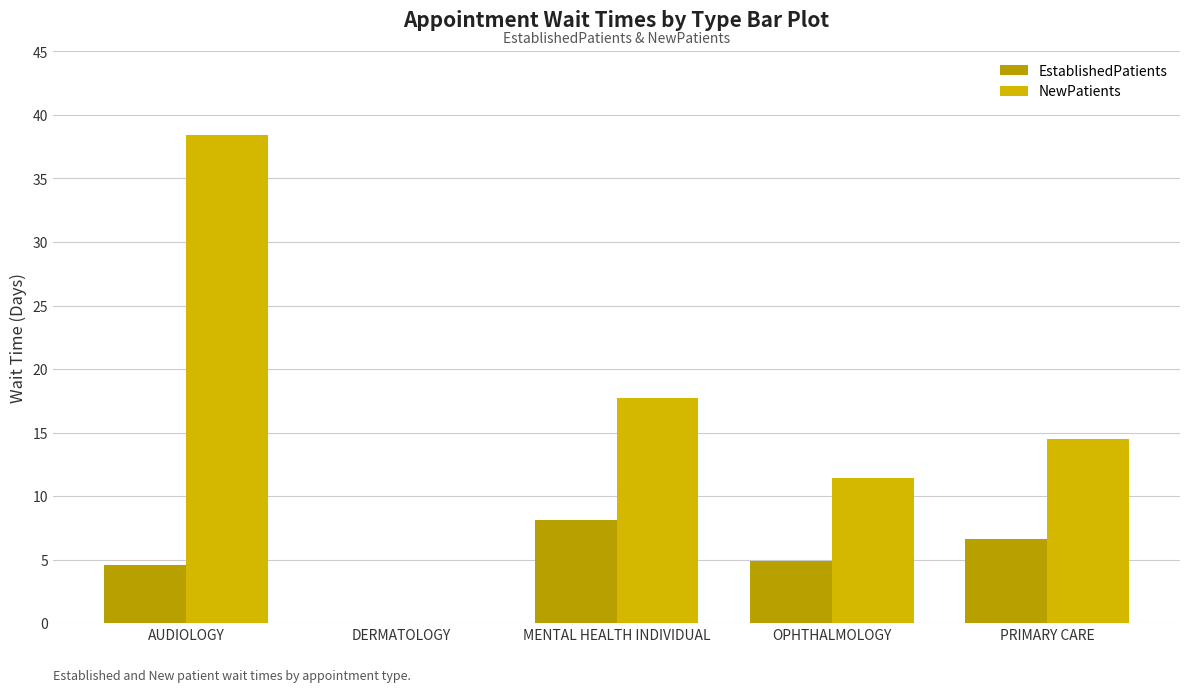

What are all the series names shown in the legend?

EstablishedPatients, NewPatients